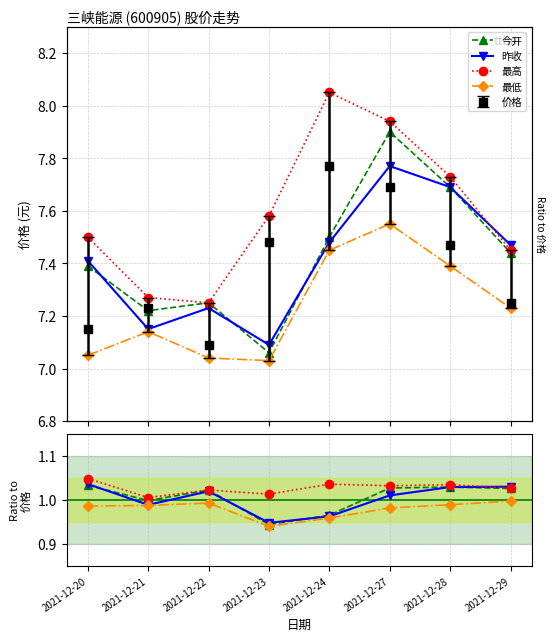

At which category does the chart reach its minimum across all series?

2021-12-23